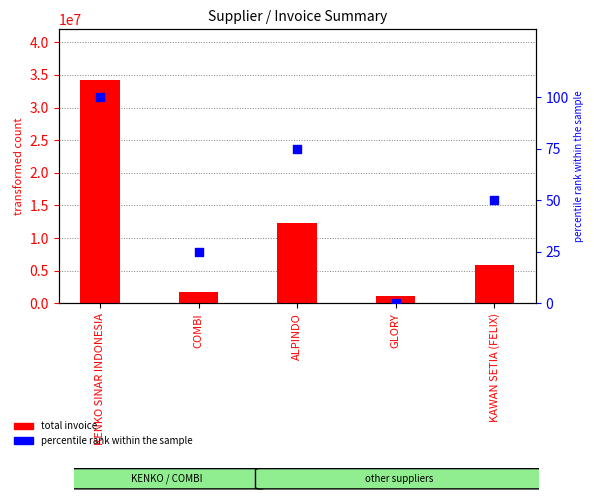

Which series contains the lowest Y value?

percentile rank within the sample